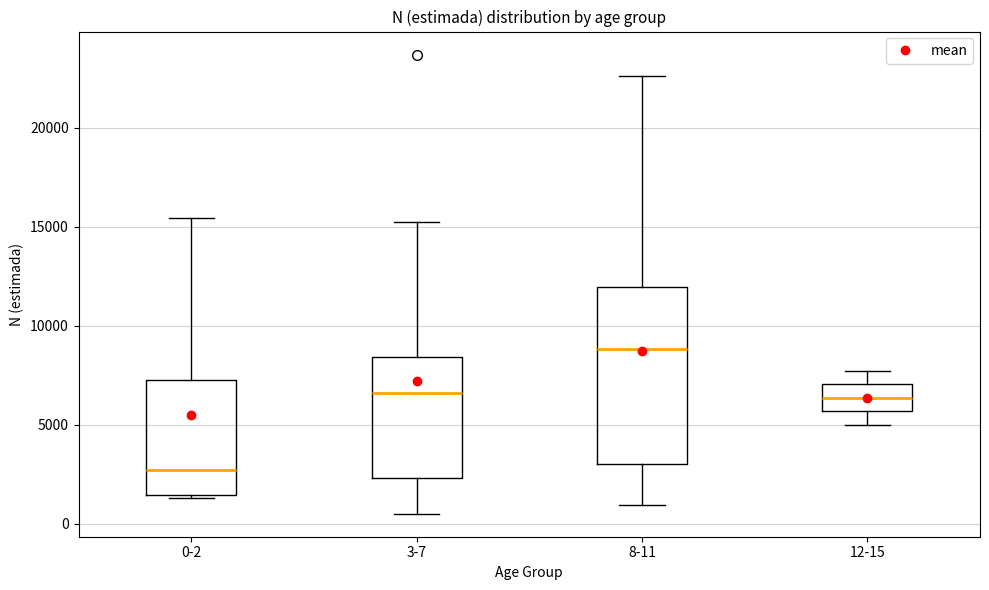

Reading left to right, read every box against the y-axis: the position of its median line, the range the box covers, and the ends of its whiskers. The values are not printed on the chart, so give them approximately, as read against the axis.

0-2: median 2500, box 1500 to 7500, whiskers 1500 to 15500
3-7: median 6500, box 2500 to 8500, whiskers 500 to 15500
8-11: median 9000, box 3000 to 12000, whiskers 1000 to 22500
12-15: median 6500, box 5500 to 7000, whiskers 5000 to 7500